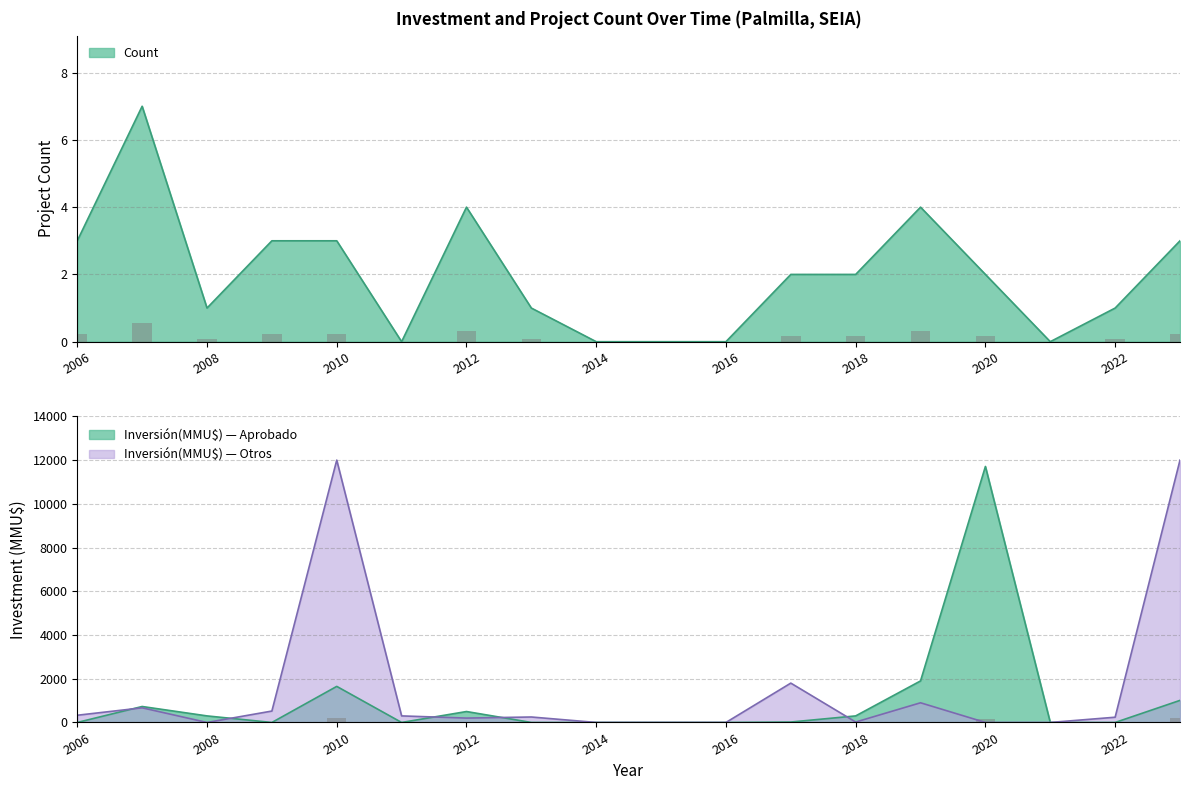

How many values are above zero?

13